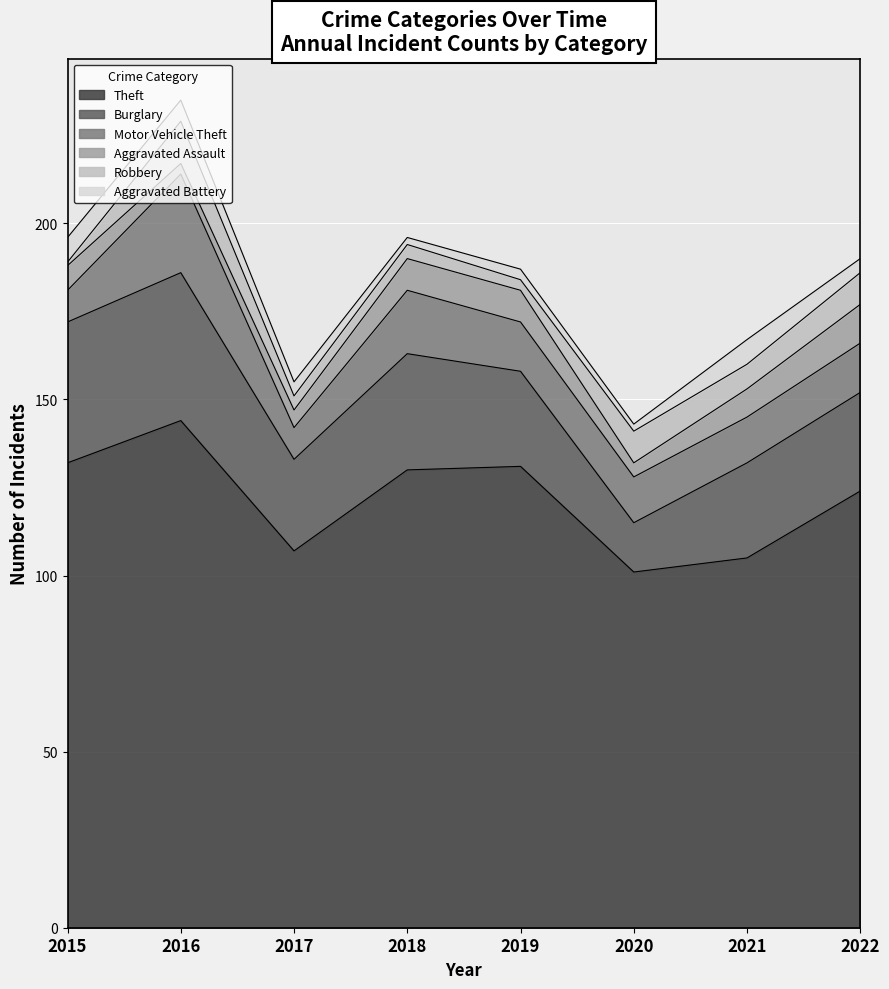

In Aggravated Battery, how many points are higher than both neighbors (excluding endpoints)?

2